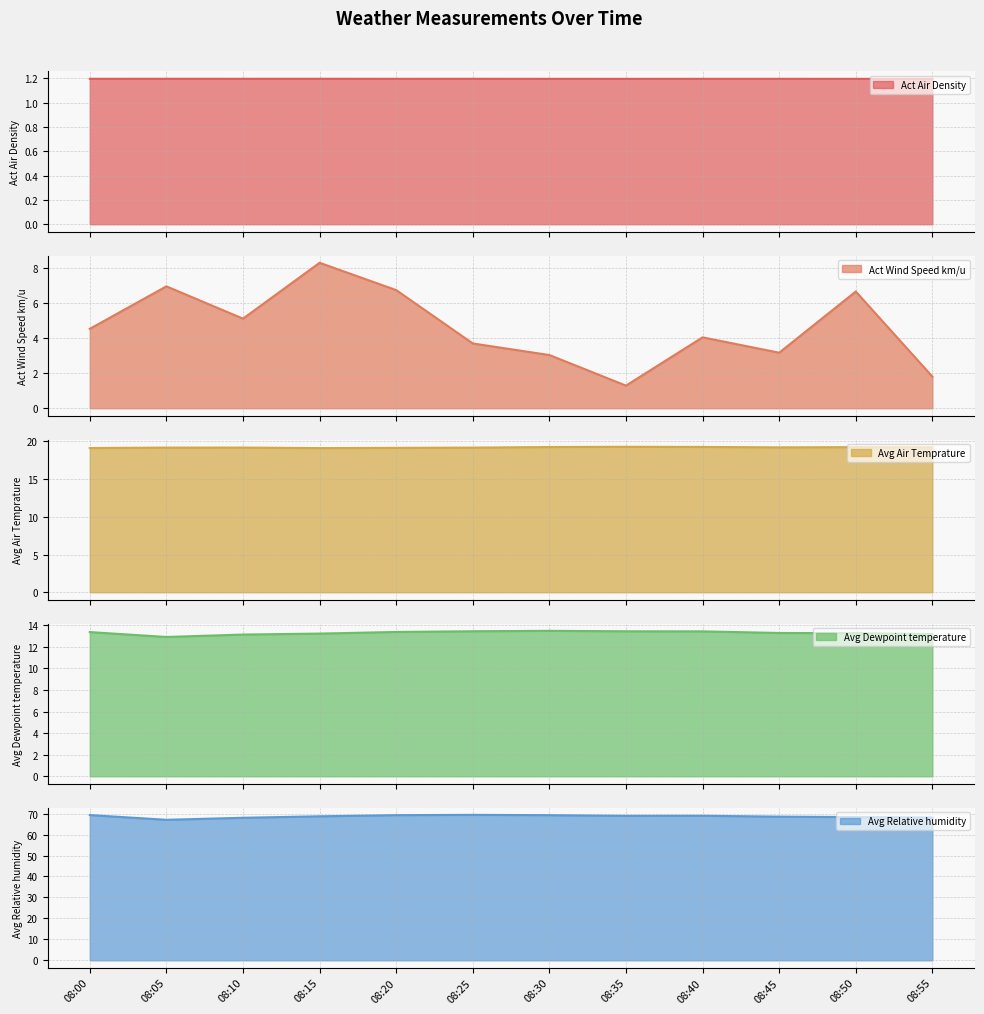

What is the smallest value displayed?

1.2